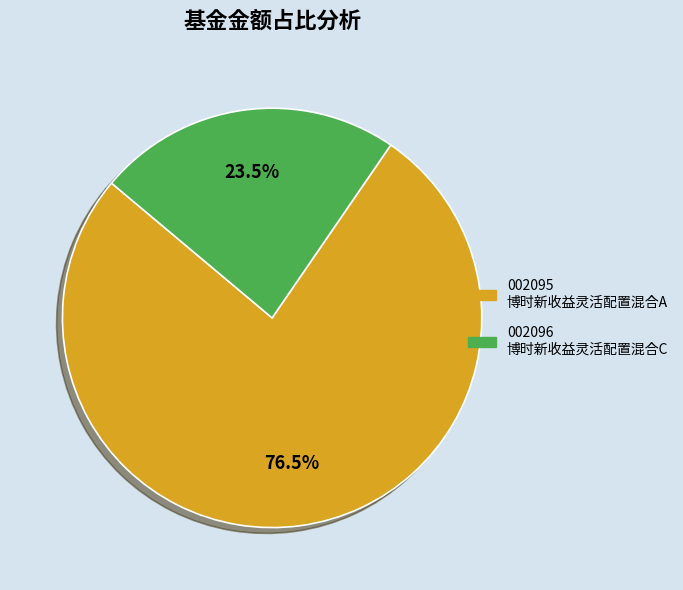

Is there a majority slice in this chart?

Yes